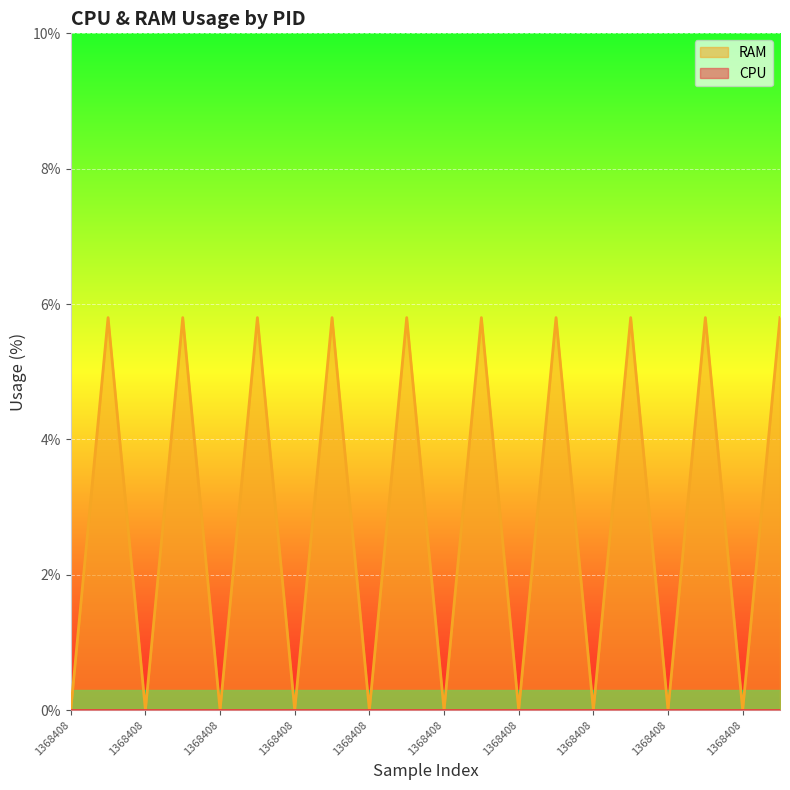

What is the difference between the second highest and minimum values?

5.8